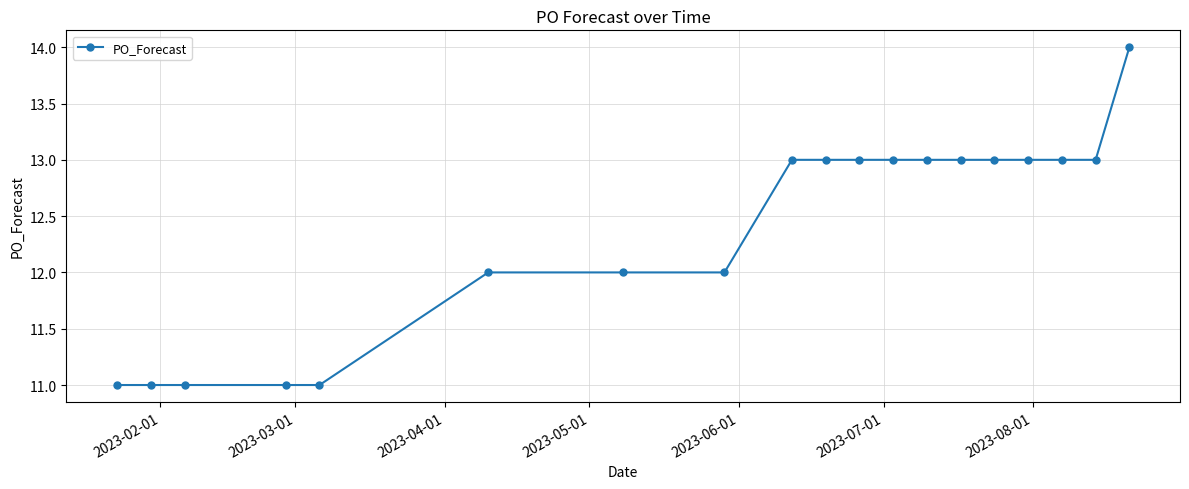

What is the minimum value shown in the chart?

11